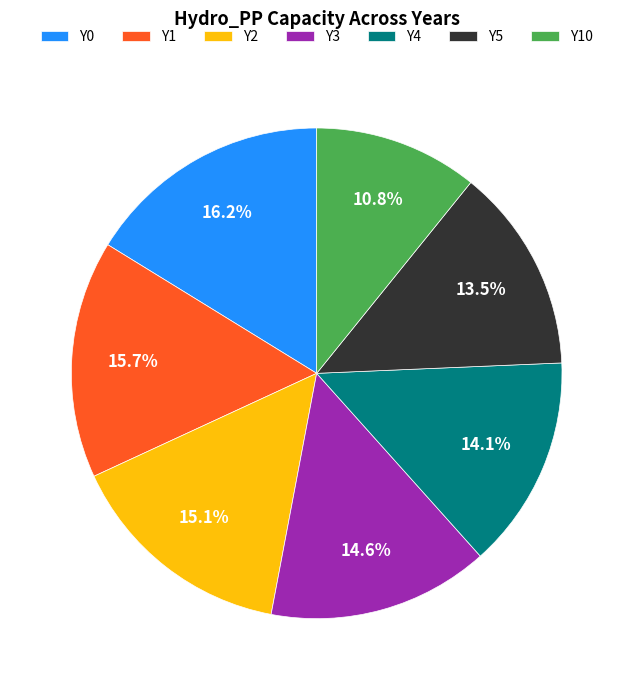

The Y4 slice represents 5% of the pie. True or false?

False